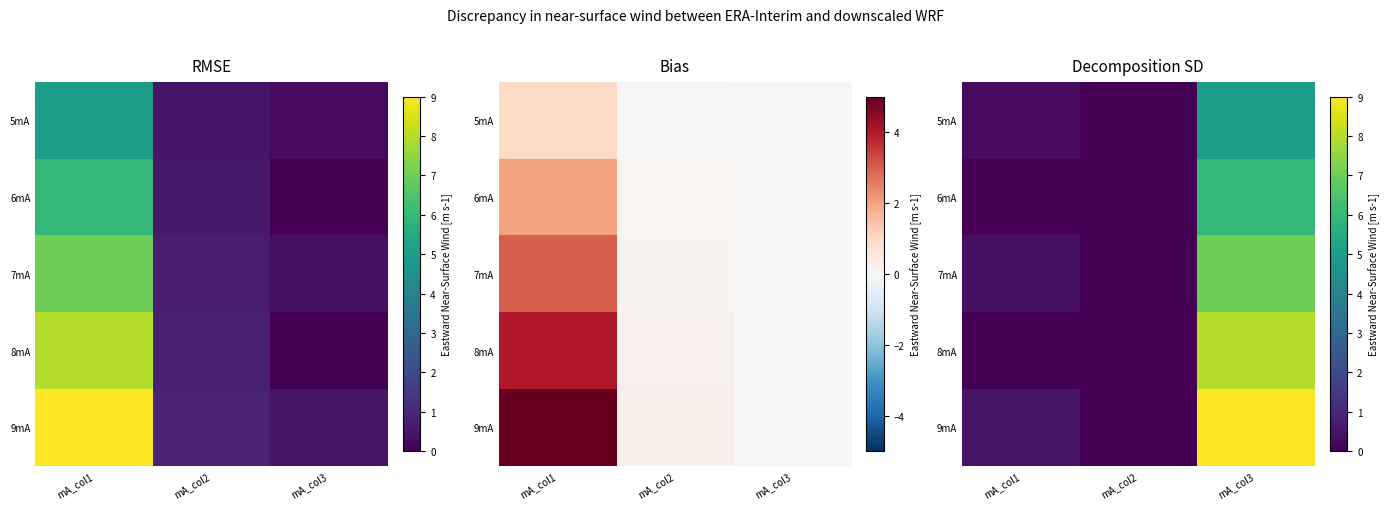

List the series in order of their peak value, lowest first.

5mA, 6mA, 7mA, 8mA, 9mA